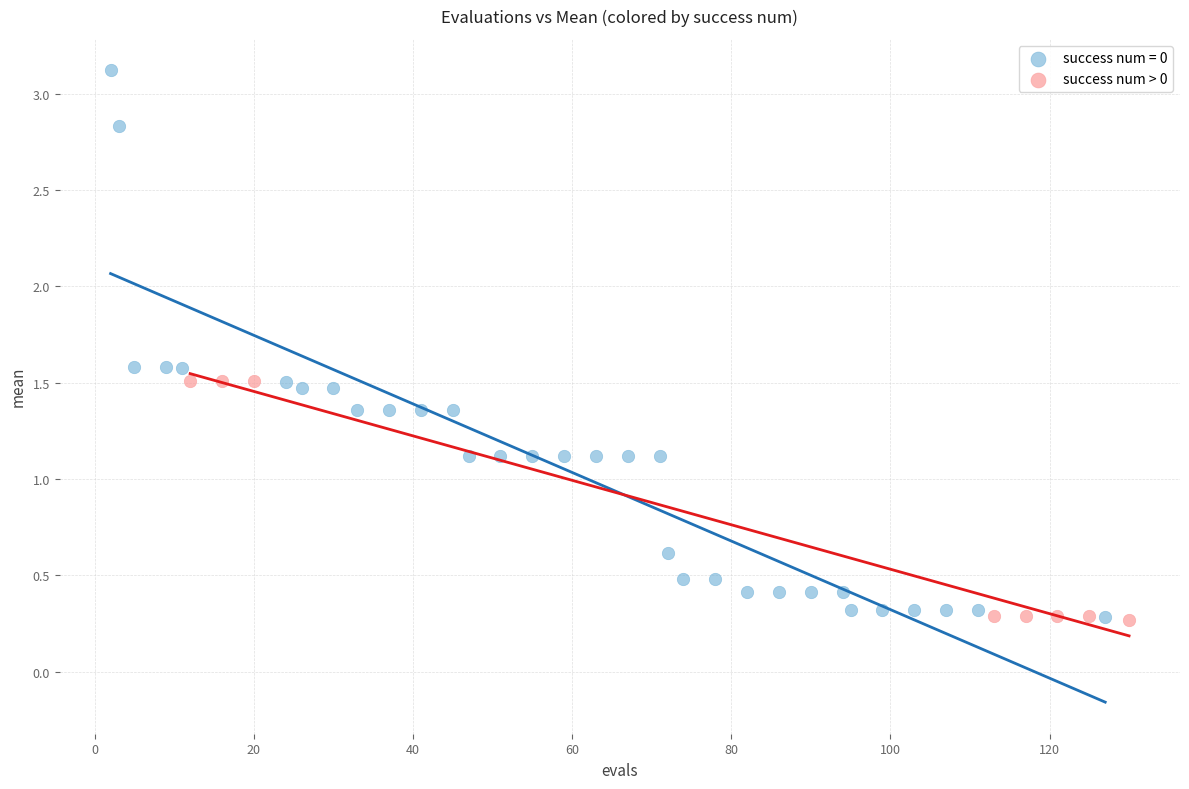

Which series reaches the maximum Y coordinate?

success num = 0